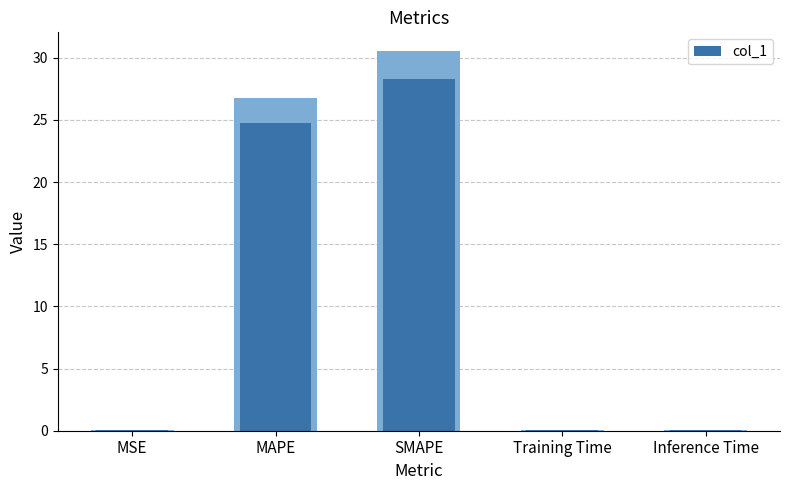

Reading left to right, transcribe all the data shown in this chart.

MSE=0.0	MAPE=24.8	SMAPE=28.3	Training Time=0.1	Inference Time=0.1